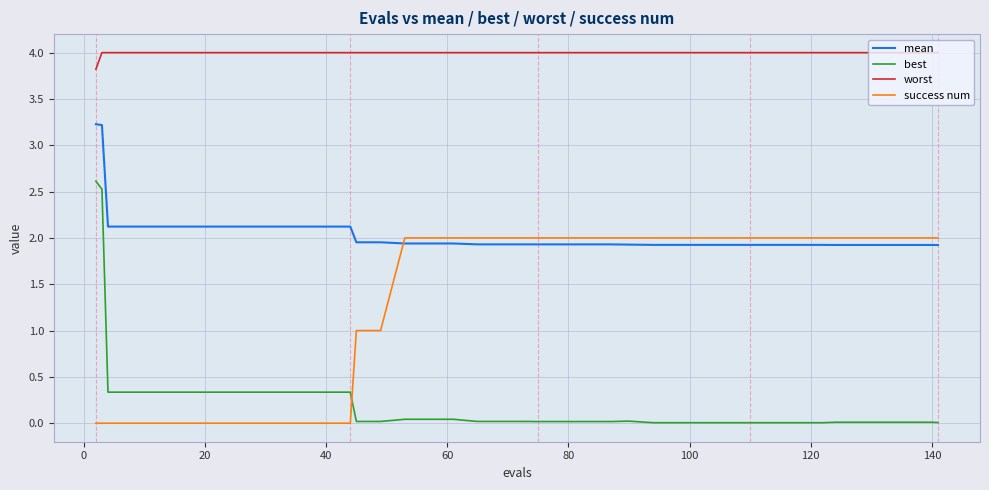

What is the greatest value displayed?

4.0